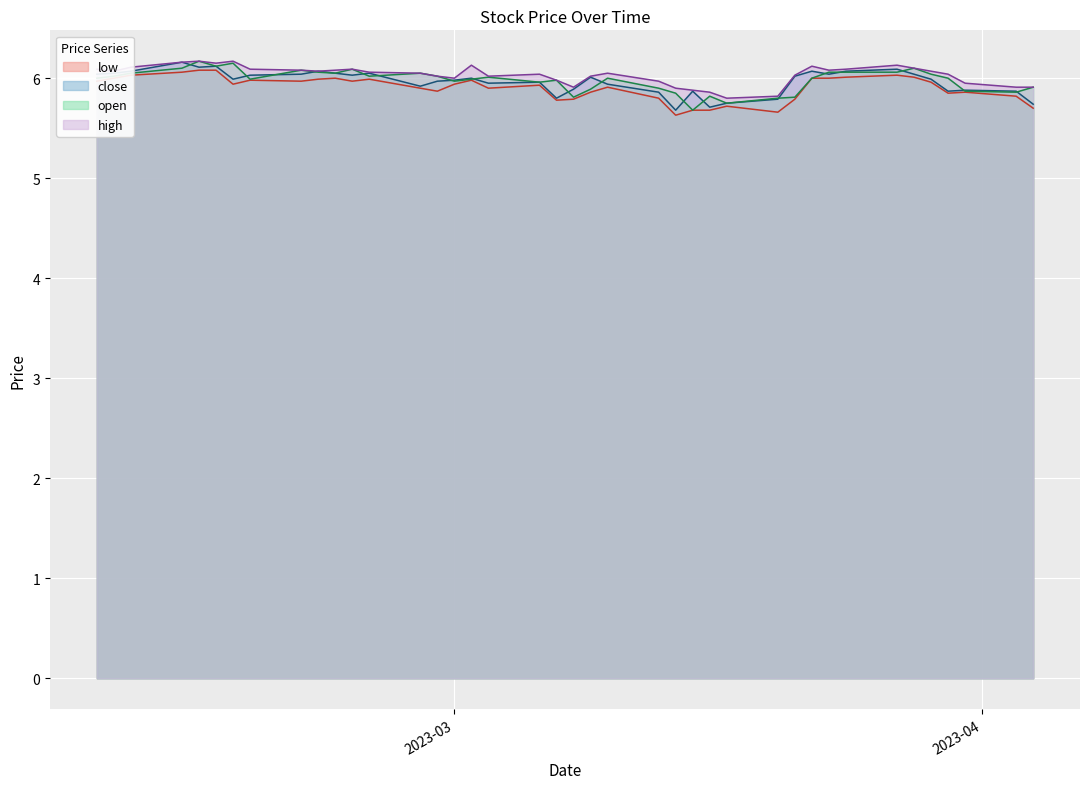

In close, how many points are higher than both neighbors (excluding endpoints)?

11